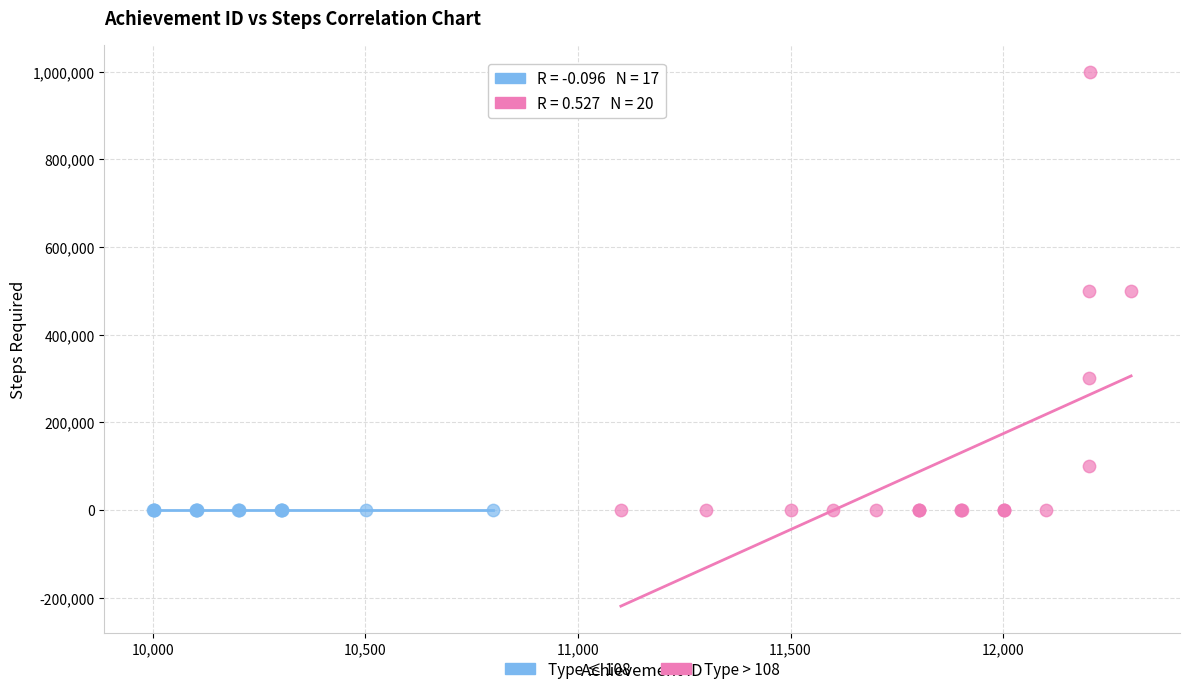

Which series reaches the maximum Y coordinate?

Type > 108